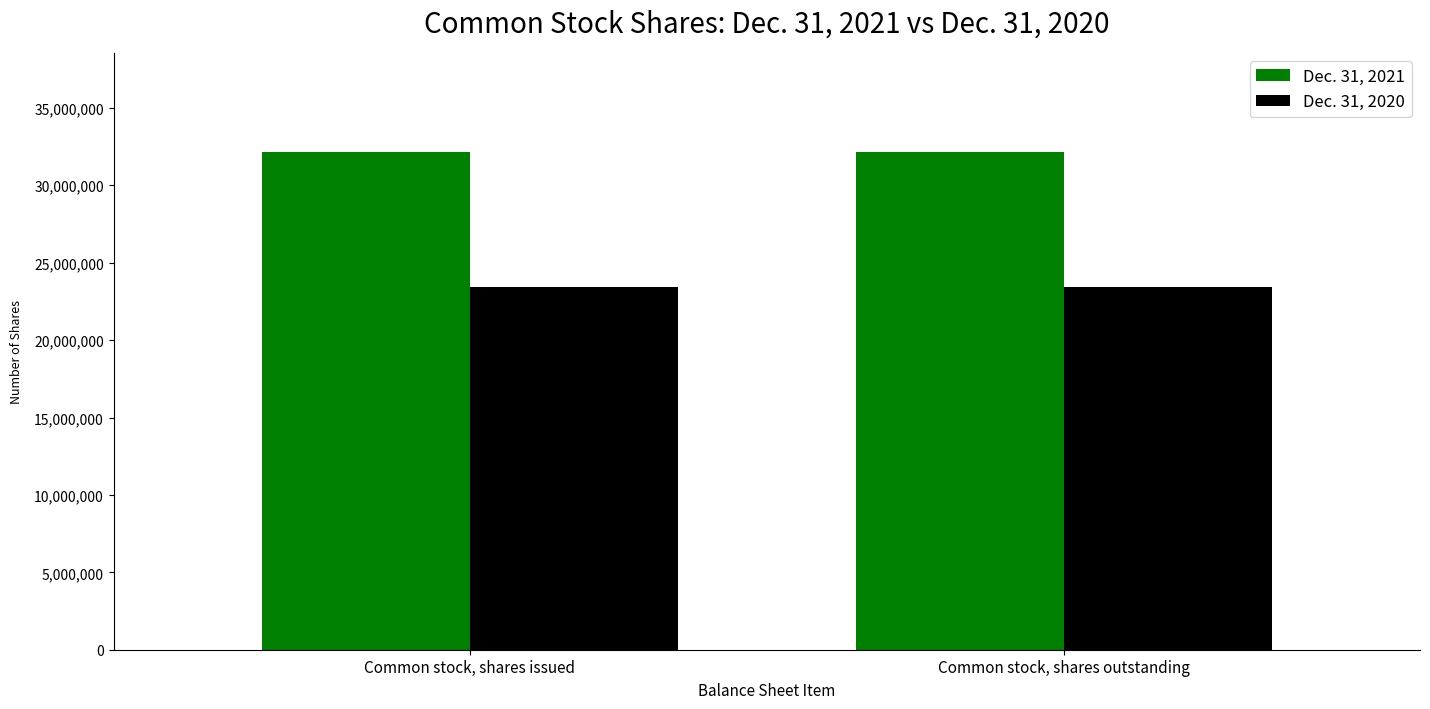

How many bars are there in each group?

2